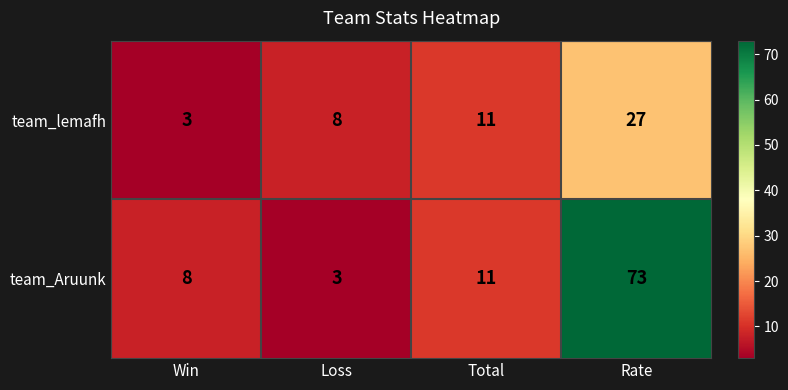

List the series in order of their overall mean, lowest first.

team_lemafh, team_Aruunk